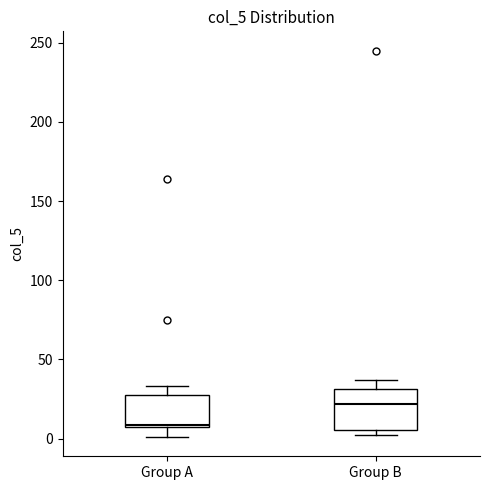

Reading left to right, transcribe this box plot: for each box, give where its median line is, the range the box spans, and where its two whiskers end, as read against the y-axis. The values are not printed on the chart, so give them approximately, as read against the axis.

Group A: median 10, box 5 to 30, whiskers 0 to 35
Group B: median 20, box 5 to 30, whiskers 0 to 35